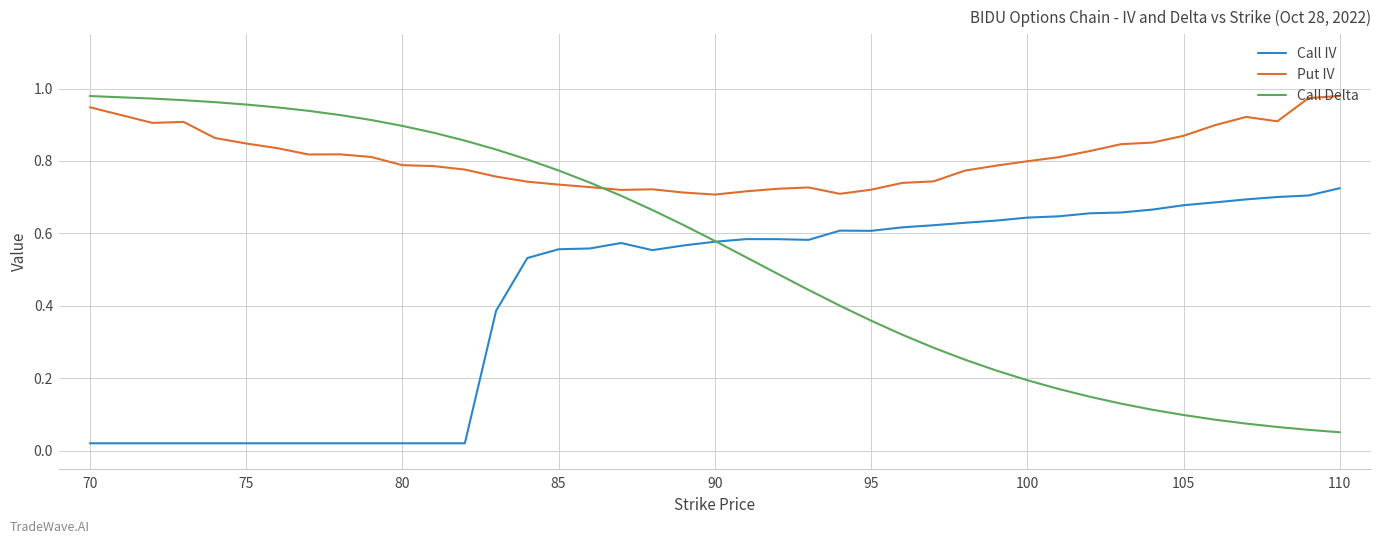

Which series has the widest spread of values?

Call Delta